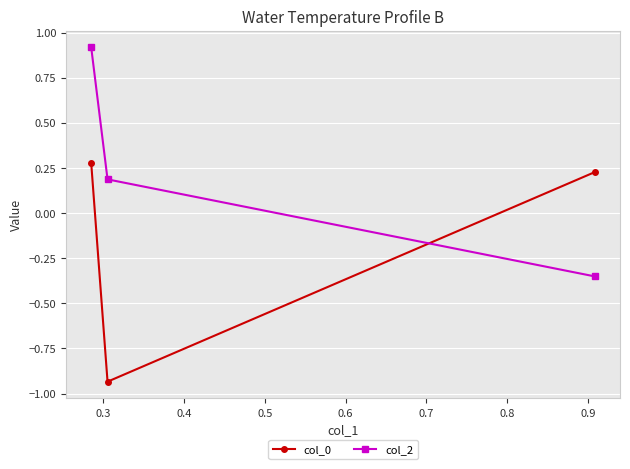

Rank the series by their average value, from highest to lowest.

col_2, col_0